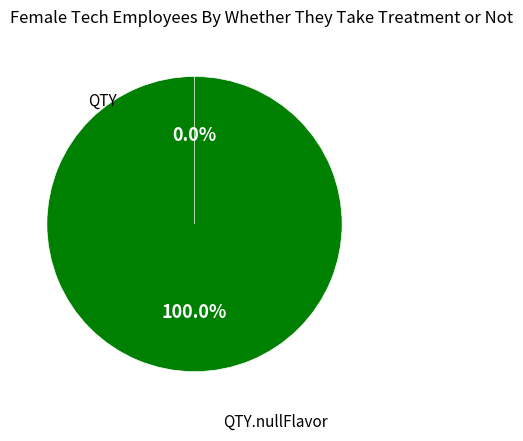

True or false: QTY.nullFlavor accounts for 0% of the total.

True